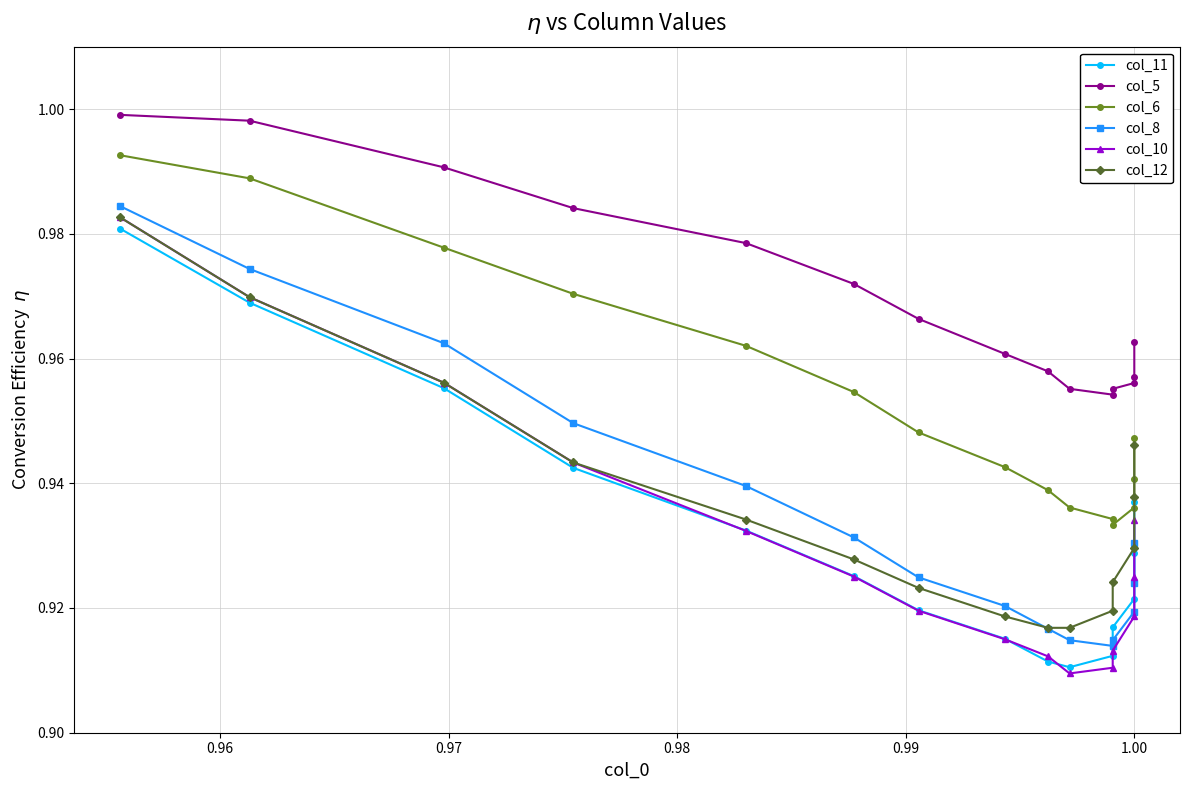

What is the average value of the col_10 series?

0.9